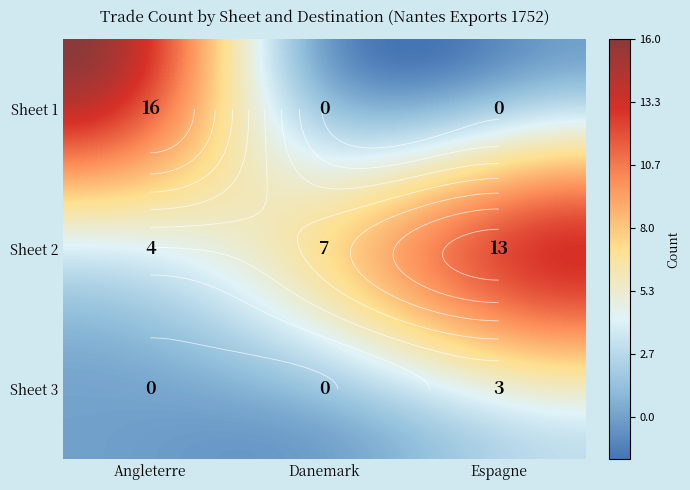

Where is 3 nearest to the value 1?

Angleterre